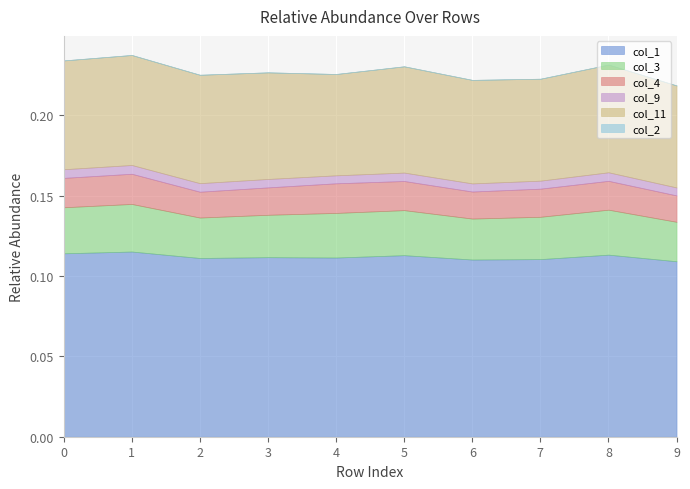

What is the spread (max minus min) of values at 1?

0.1